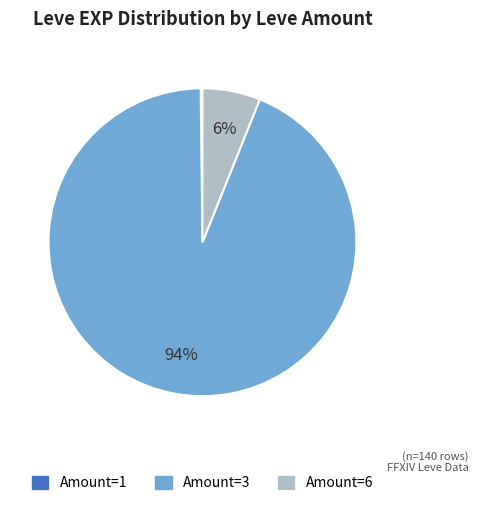

Is there a majority slice in this chart?

Yes